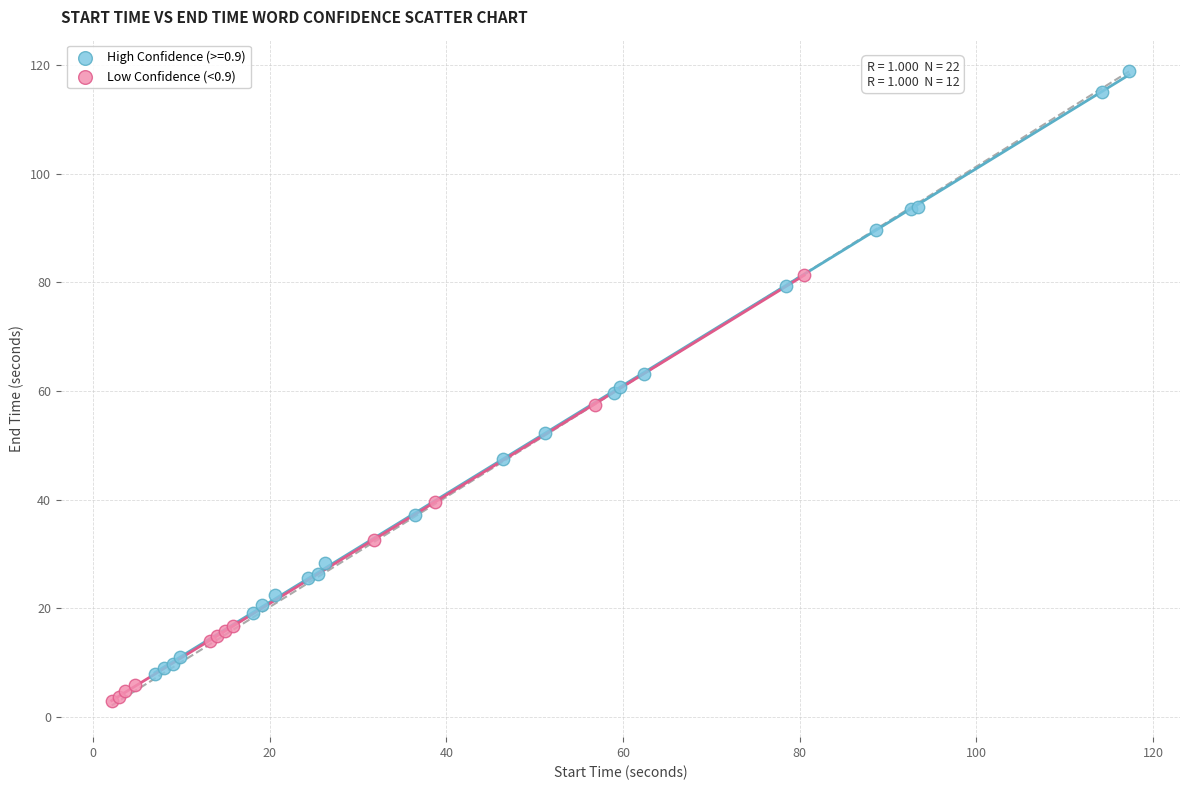

Which series reaches the maximum Y coordinate?

High Confidence (>=0.9)